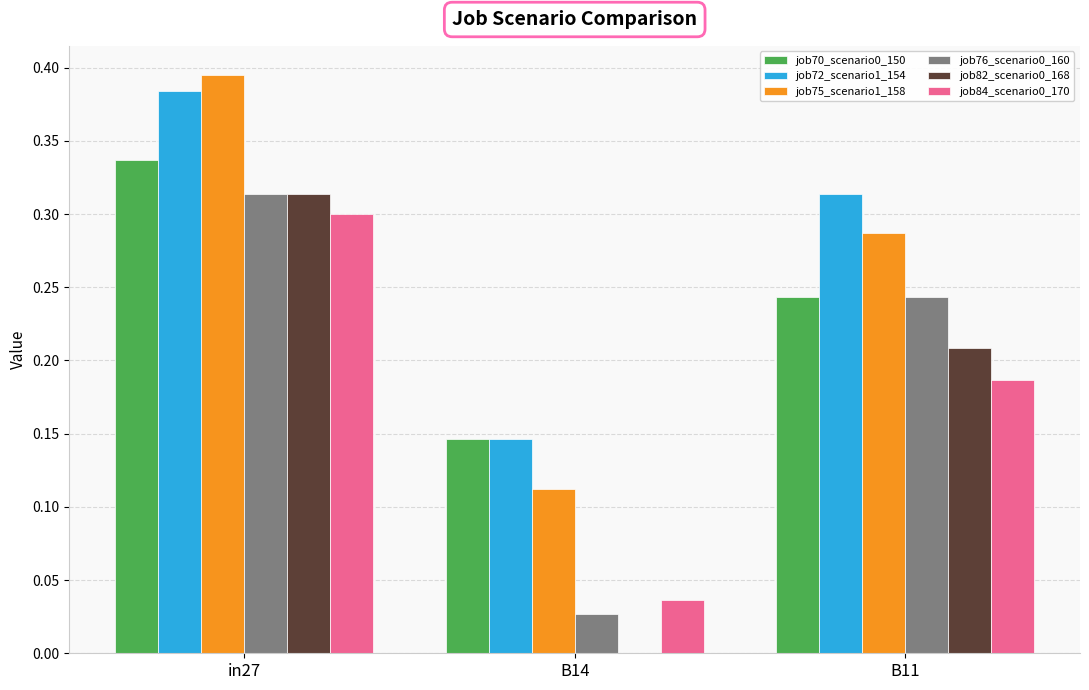

What is the sum of all job75_scenario1_158 values?

0.8